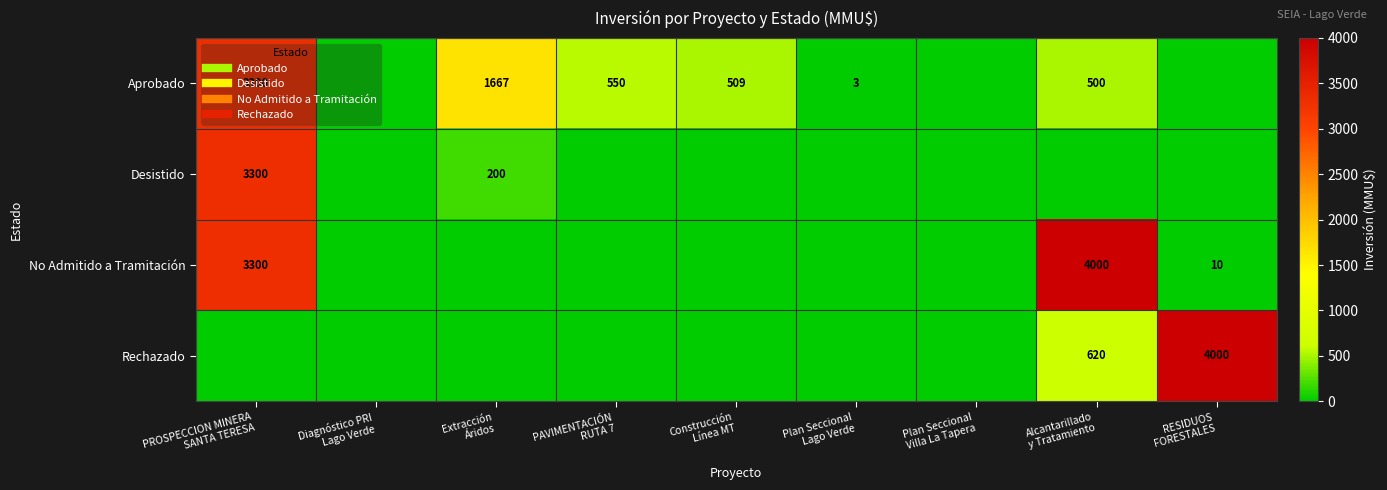

At which category is the sum across all series the highest?

PROSPECCION MINERA
SANTA TERESA